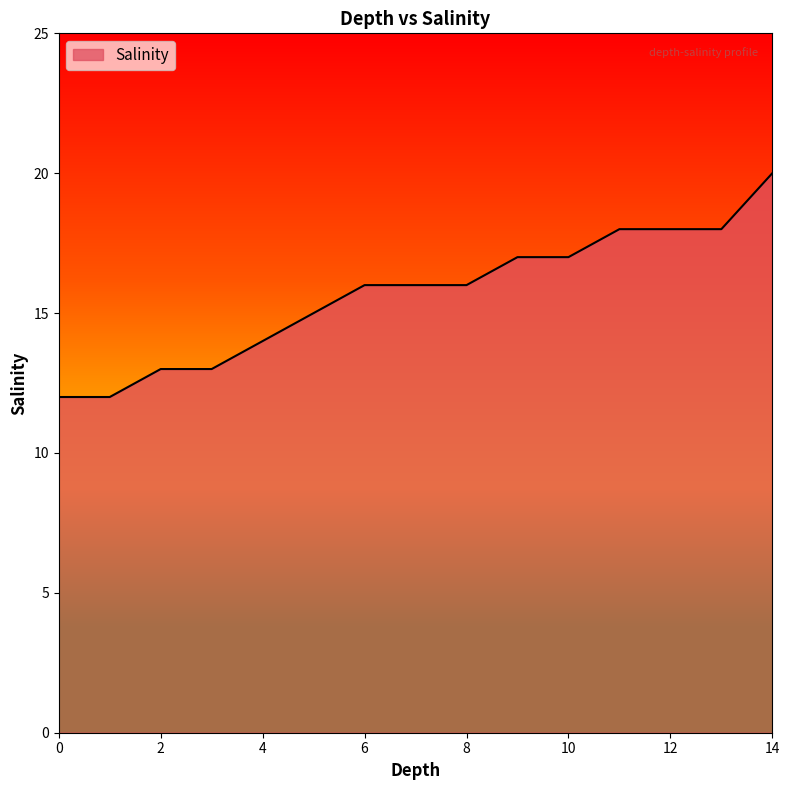

What is the maximum value shown in the chart?

20